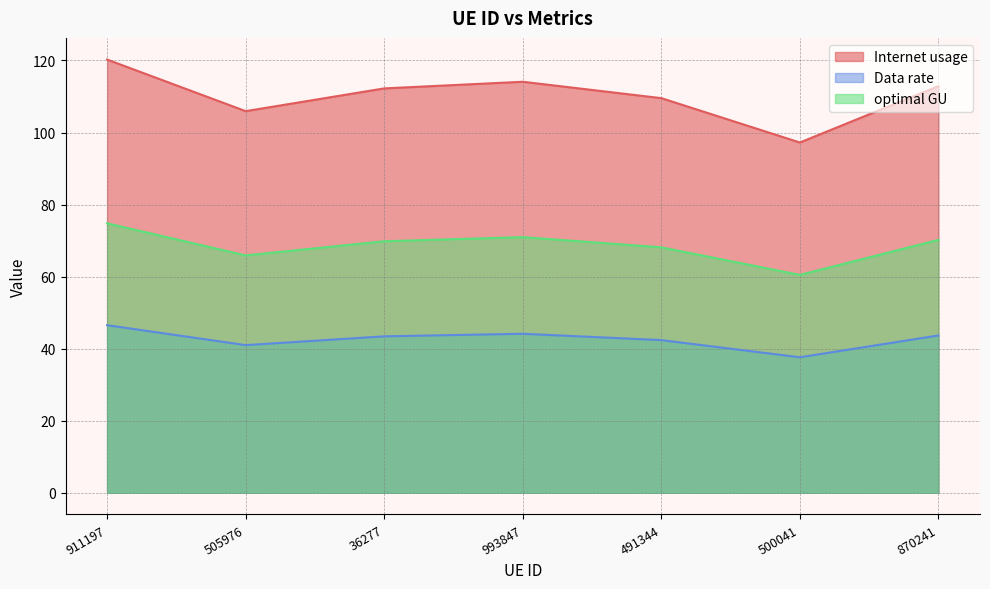

Rank the series by their average value, from lowest to highest.

Data rate, optimal GU, Internet usage